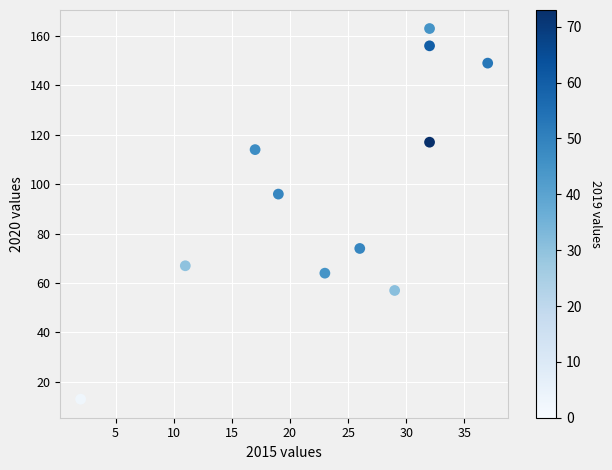

What Y value in the scatter plot is closest to 88?

96